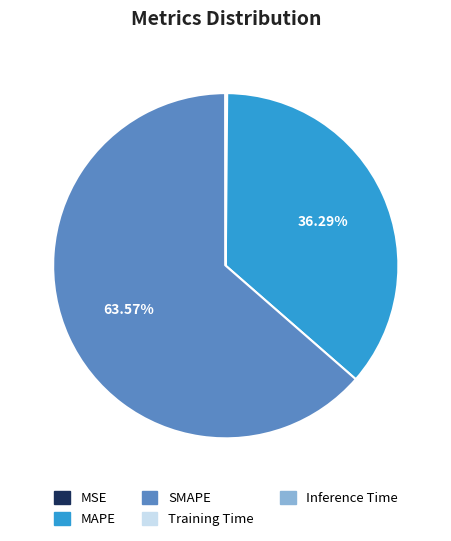

Which slice represents more than half of the pie?

SMAPE